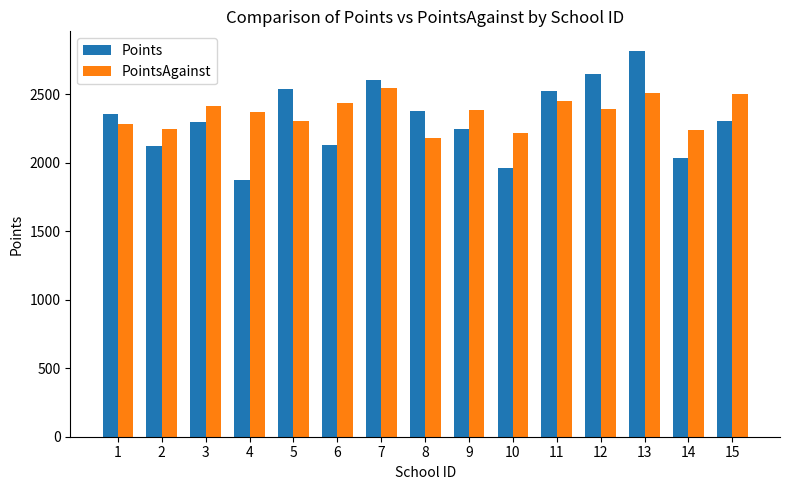

The PointsAgainst series shows 4154 at 11. True or false?

False